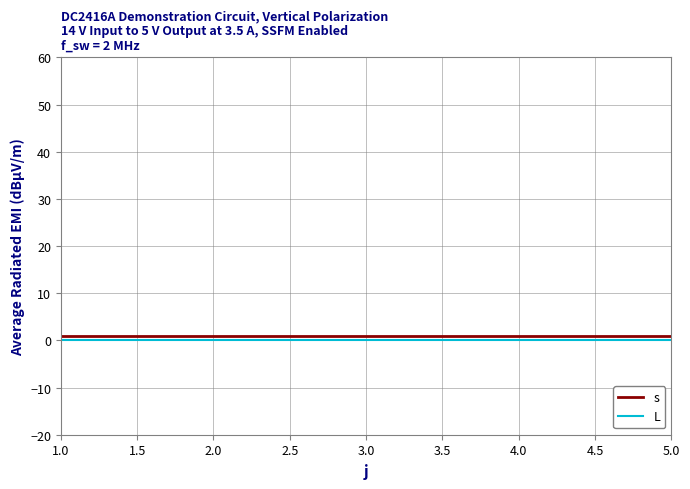

True or false: L and s cross at least once.

False